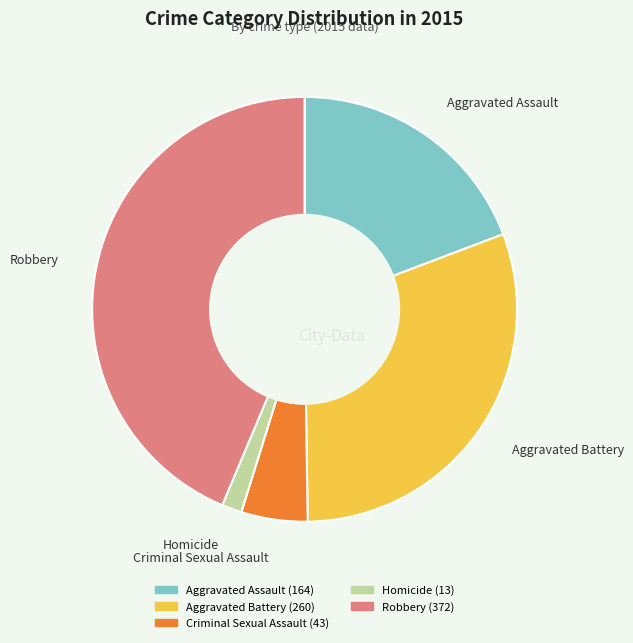

Is Robbery the majority of the pie?

No